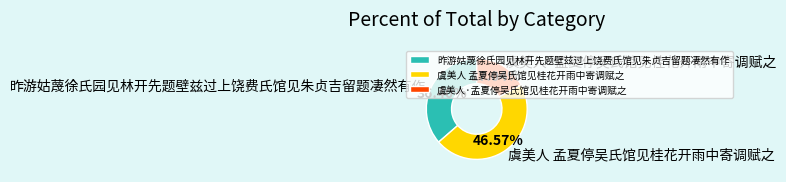

Does any single category account for the majority?

No